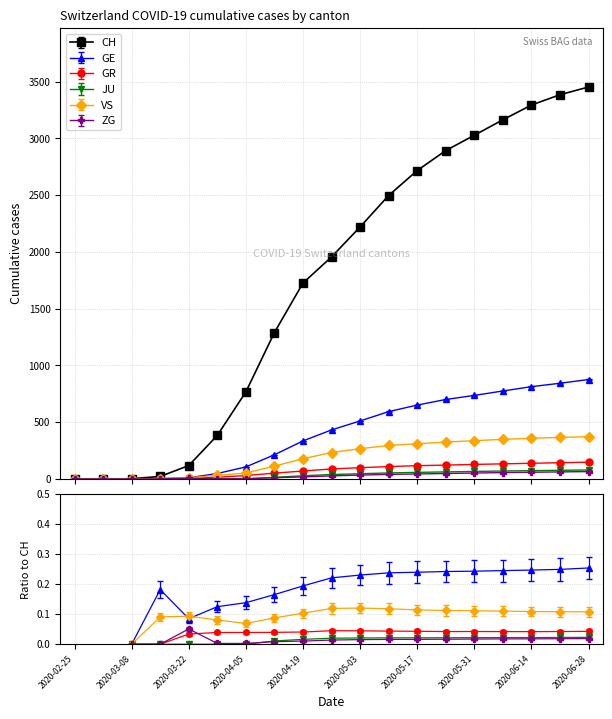

What position from the left is 2020-05-31?

15